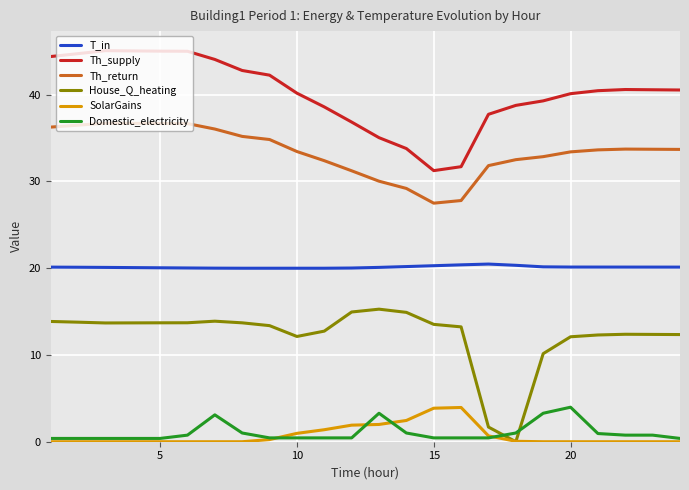

True or false: Th_supply and Th_return cross at least once.

False